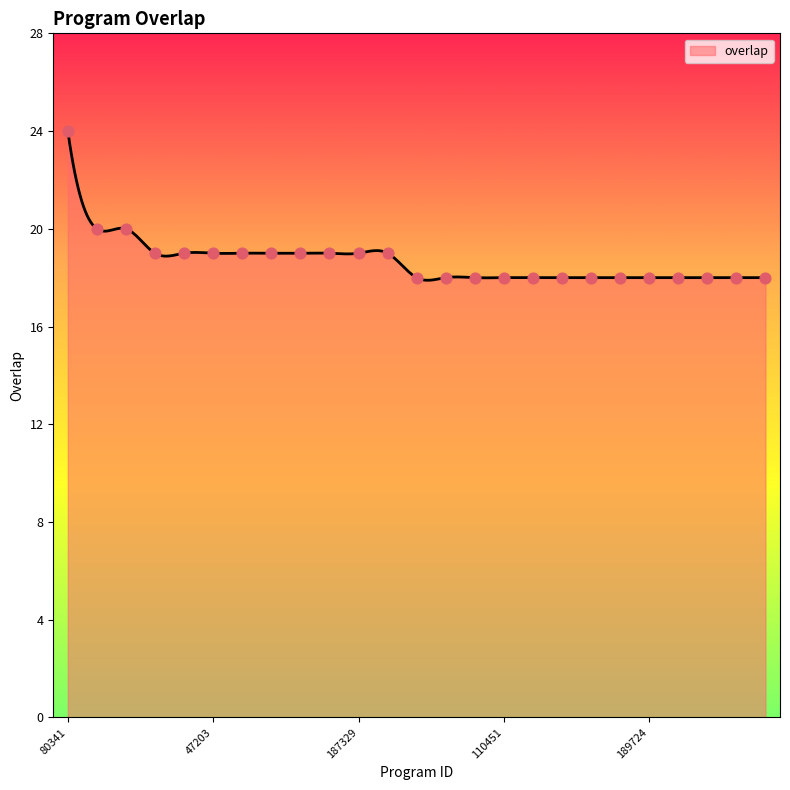

Between 189728 and 64335, which is larger?

189728